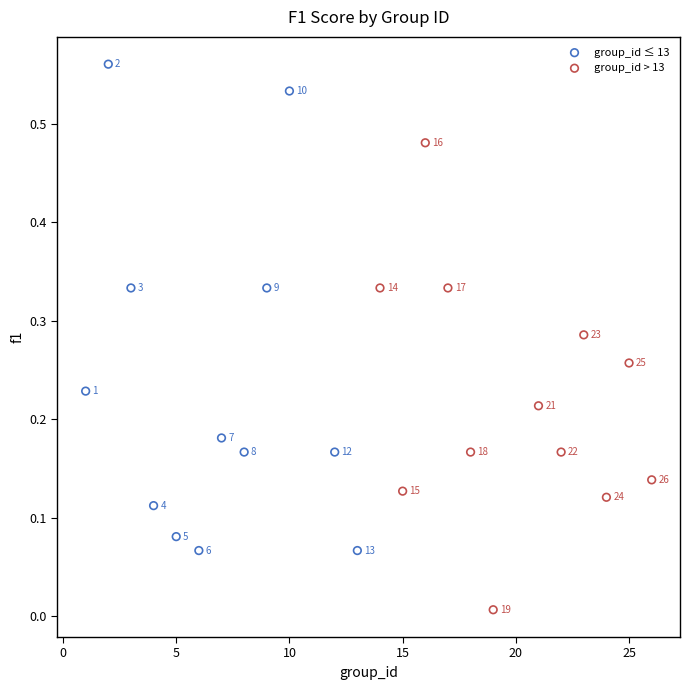

What are all the series names shown in the legend?

group_id ≤ 13, group_id > 13